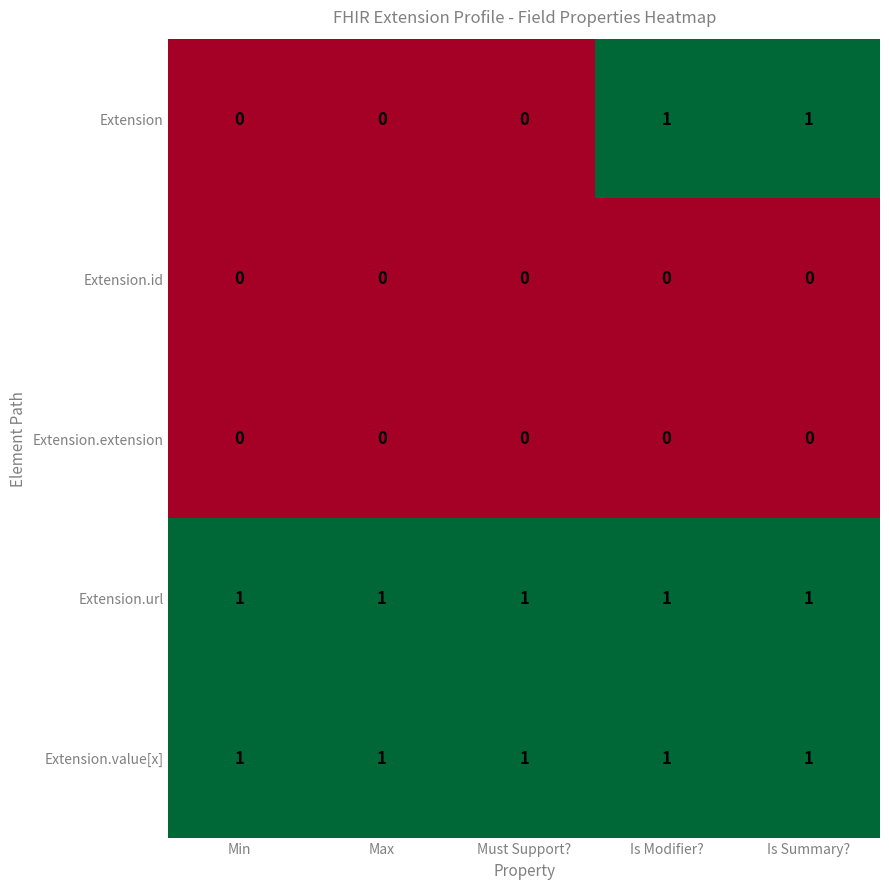

Which series has the largest range (max minus min)?

Extension